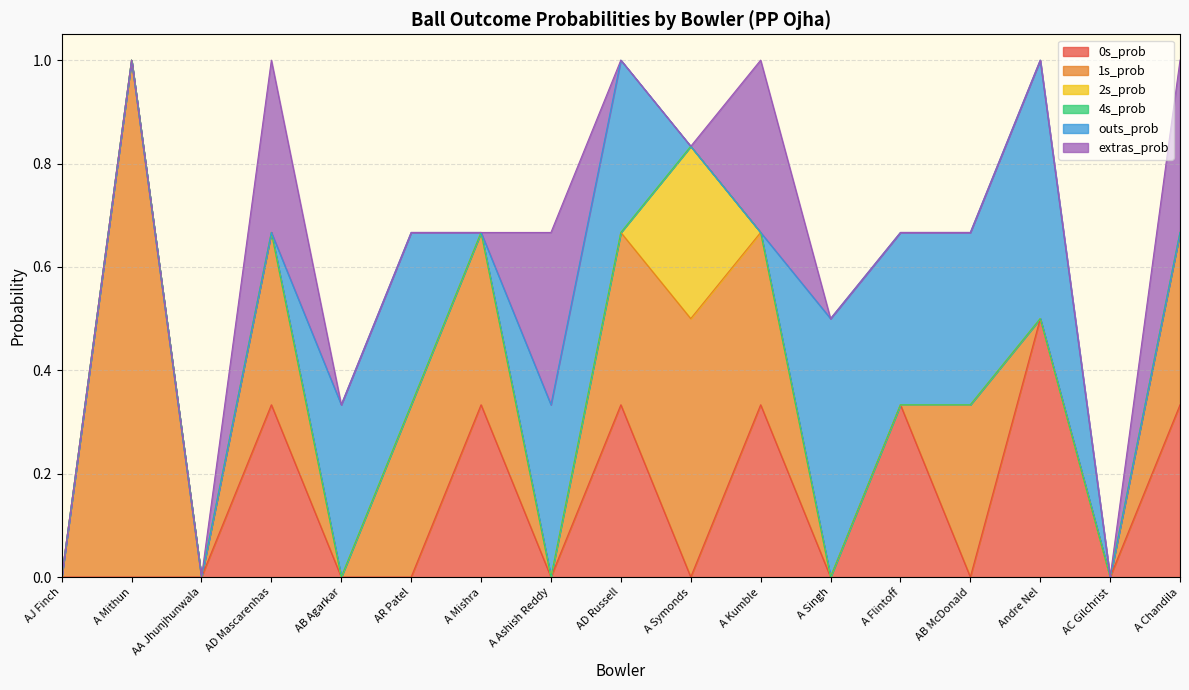

At A Kumble, list the series in order from smallest to largest.

2s_prob, 4s_prob, outs_prob, 0s_prob, 1s_prob, extras_prob